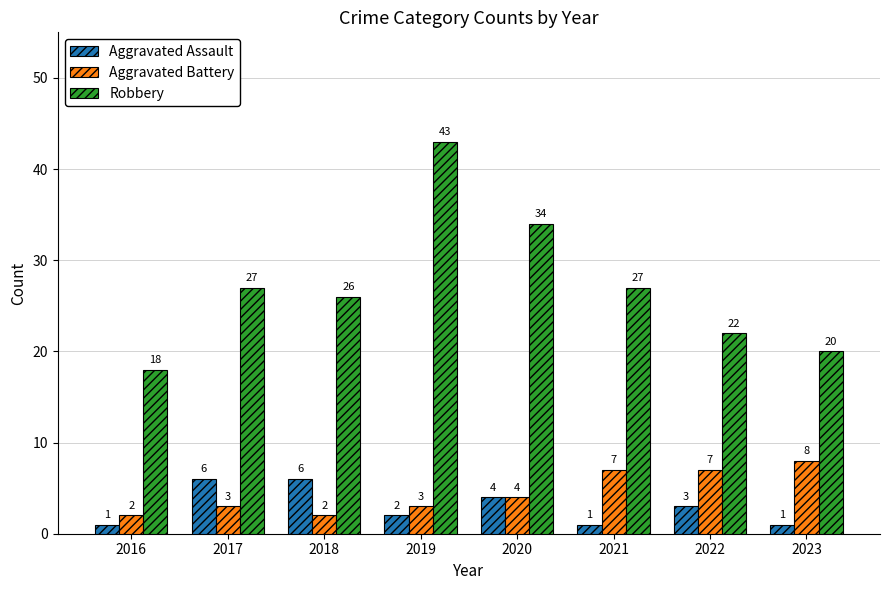

What is the greatest value displayed?

43